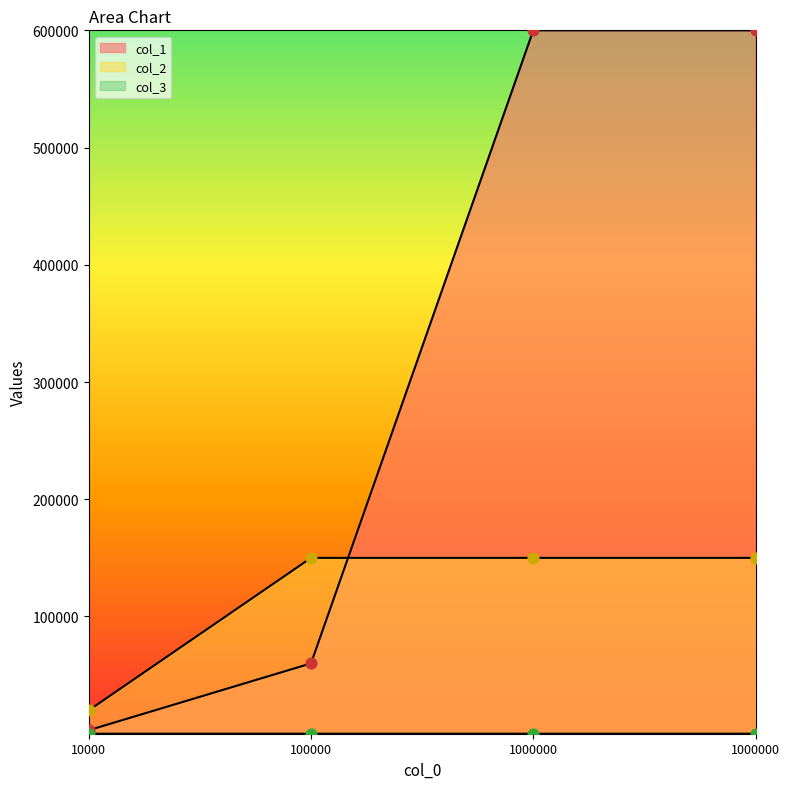

Which series reaches the minimum Y coordinate?

col_3